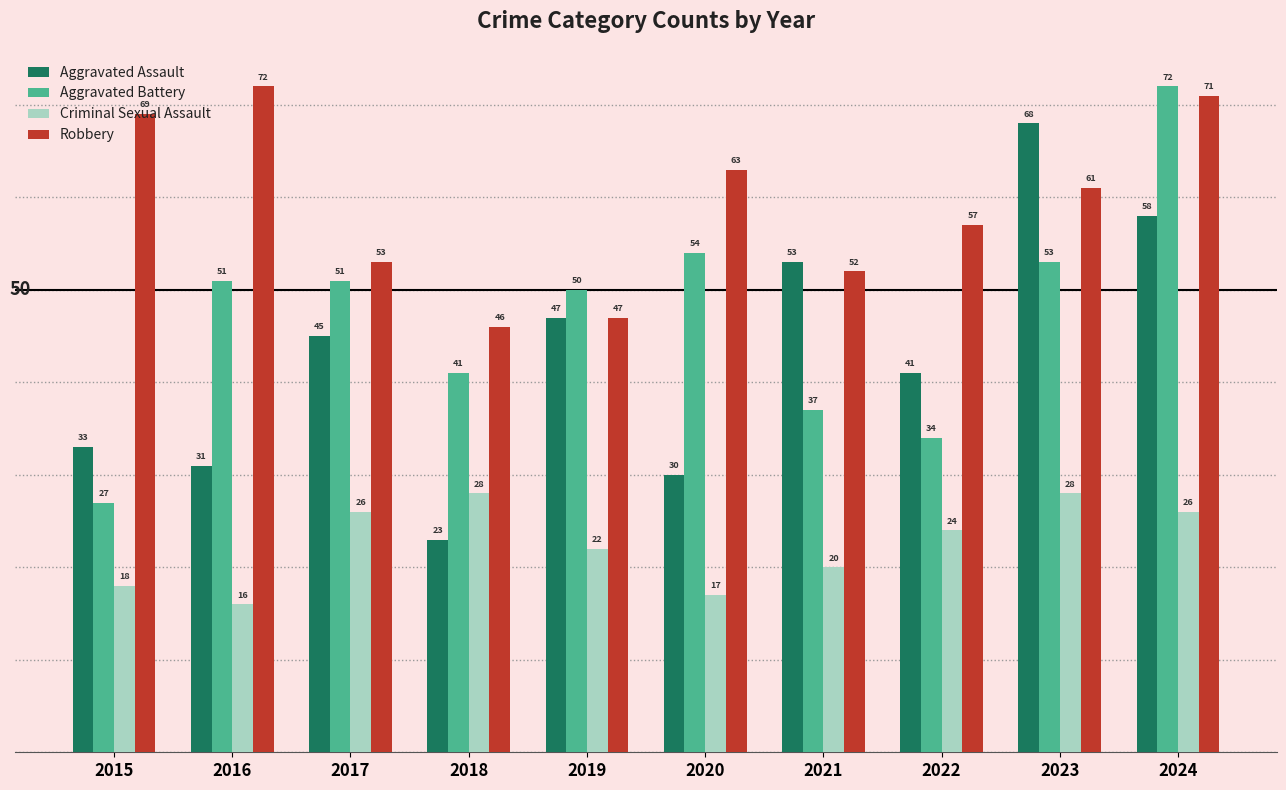

The Aggravated Assault series shows 13 at 2018. True or false?

False